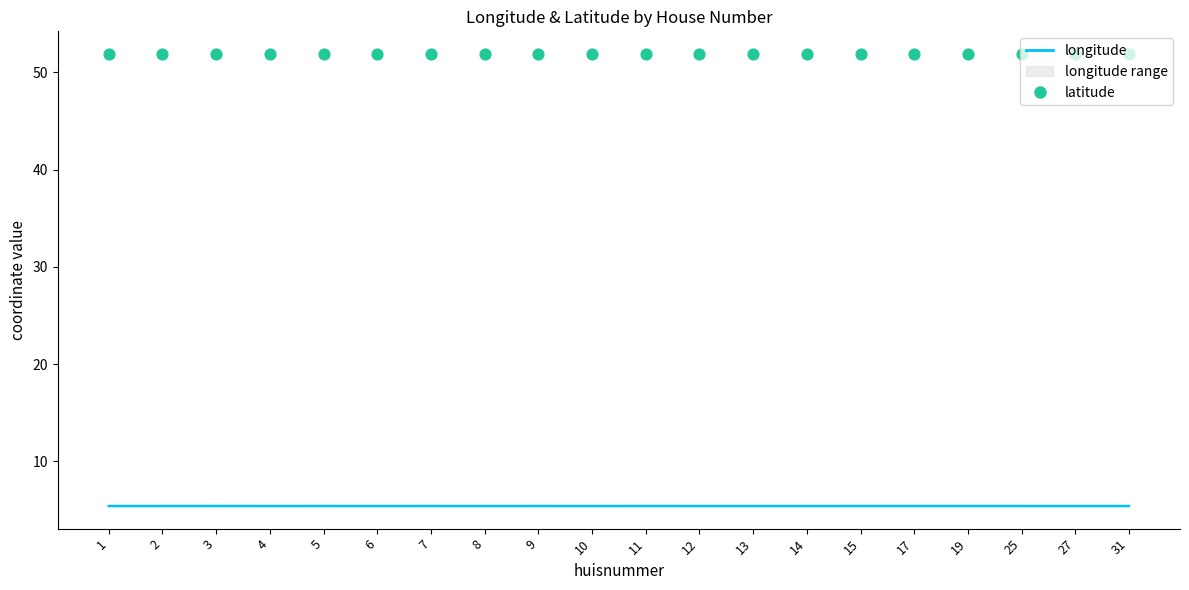

Which series has the largest total across all categories?

latitude